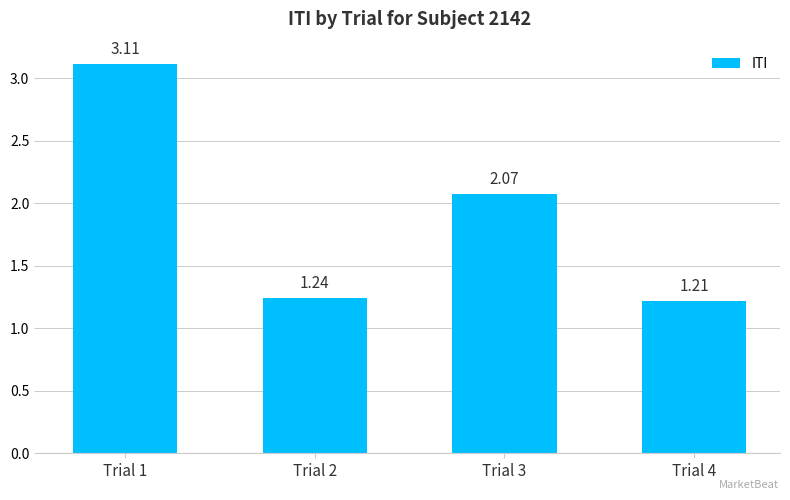

List the labels in order of value, largest first.

Trial 1, Trial 3, Trial 2, Trial 4